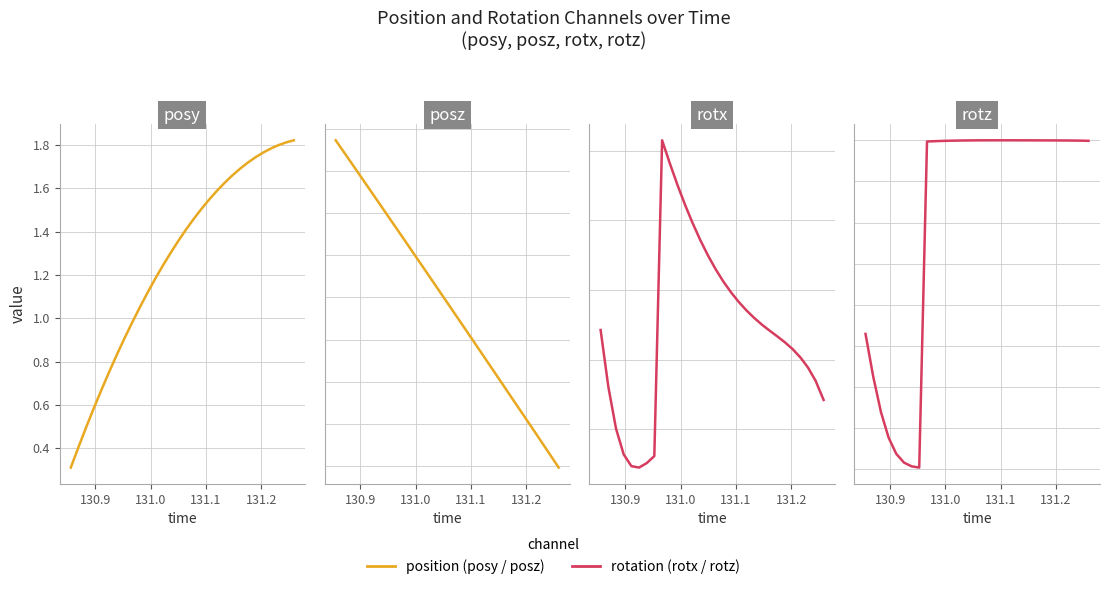

What position from the right is 130.9?

29